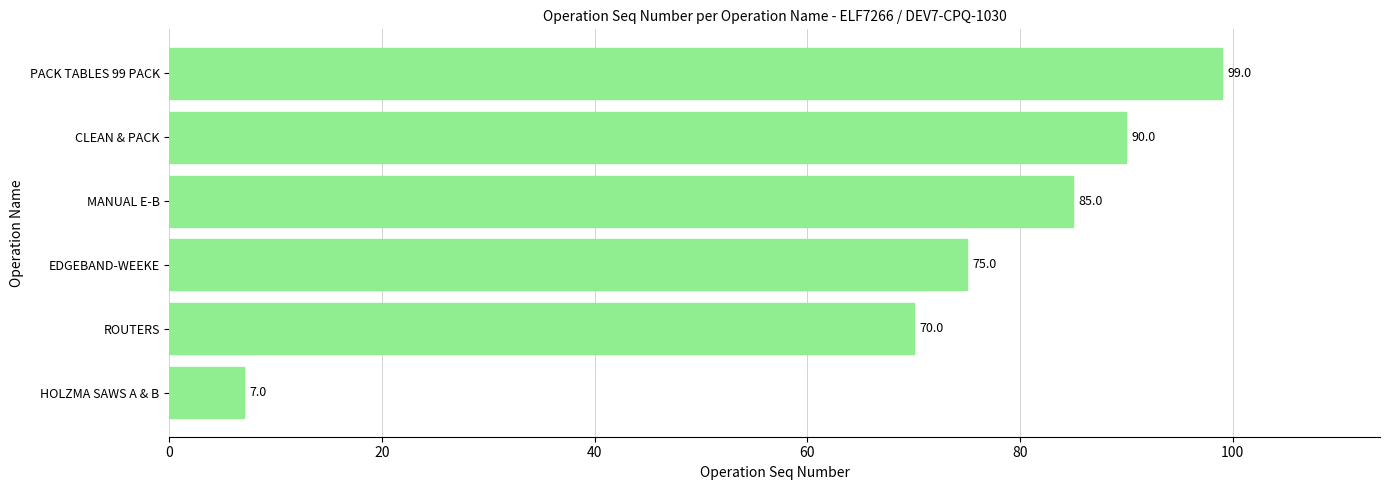

The value at ROUTERS is 41. True or false?

False